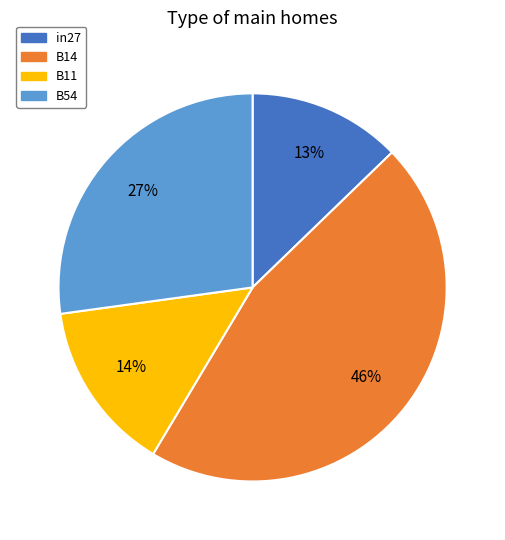

The in27 slice represents 26% of the pie. True or false?

False